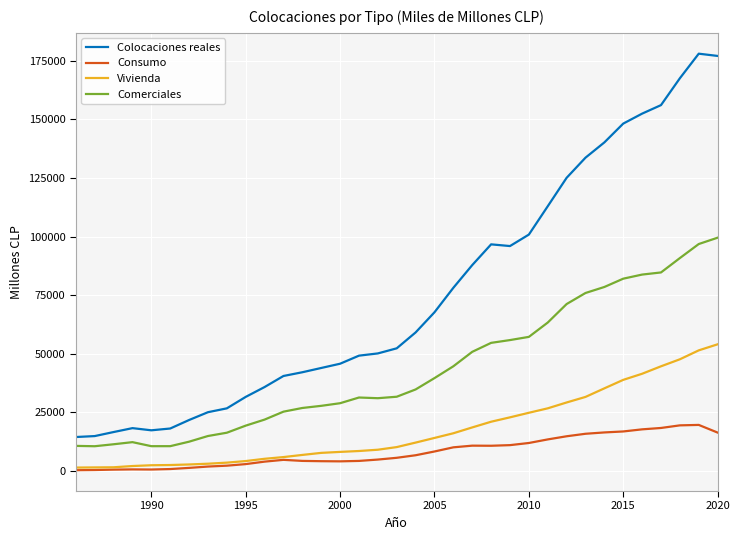

True or false: Colocaciones reales and Comerciales cross at least once.

False